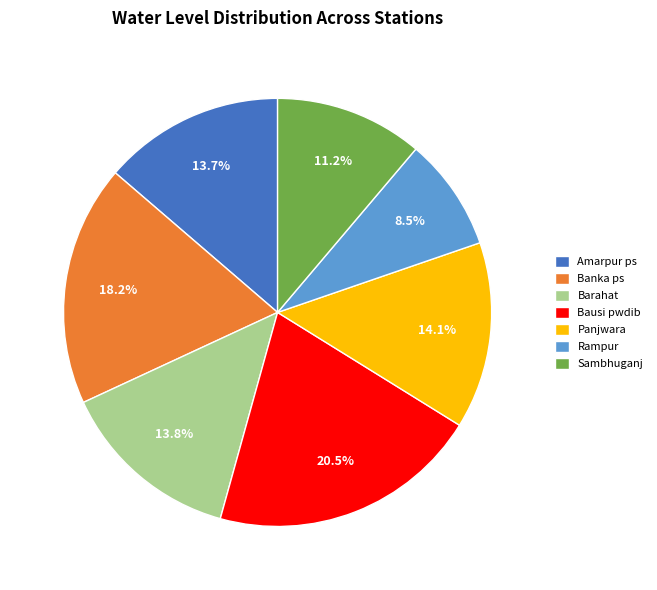

Is Rampur the majority of the pie?

No